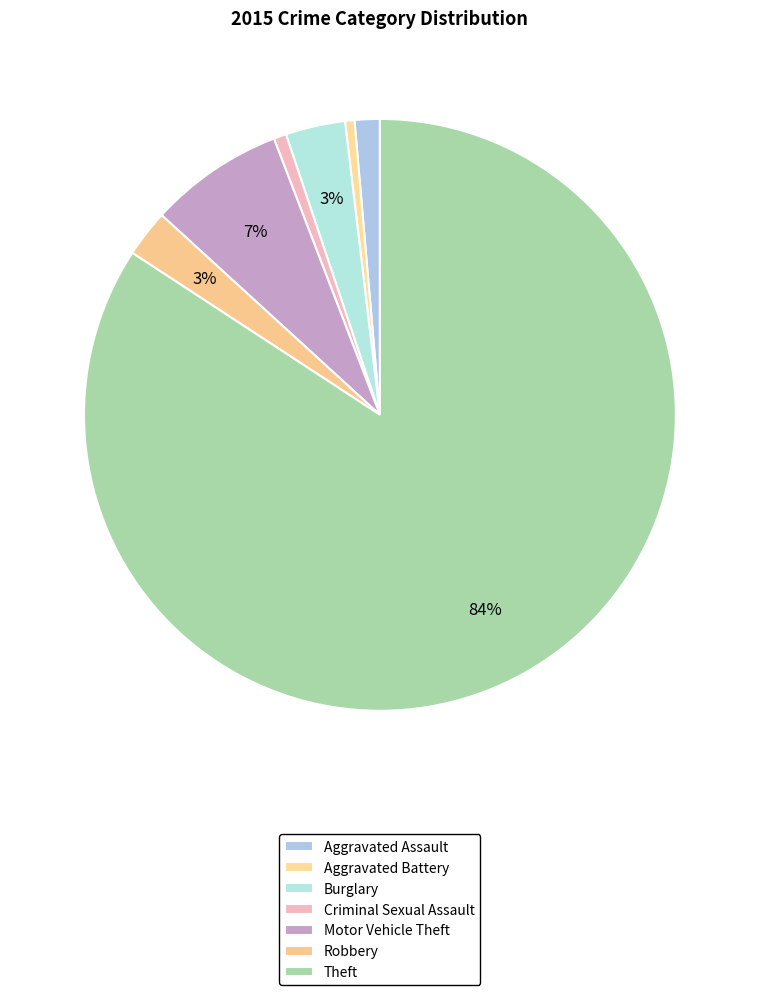

What percentage is the Robbery slice, to the nearest percent?

3%